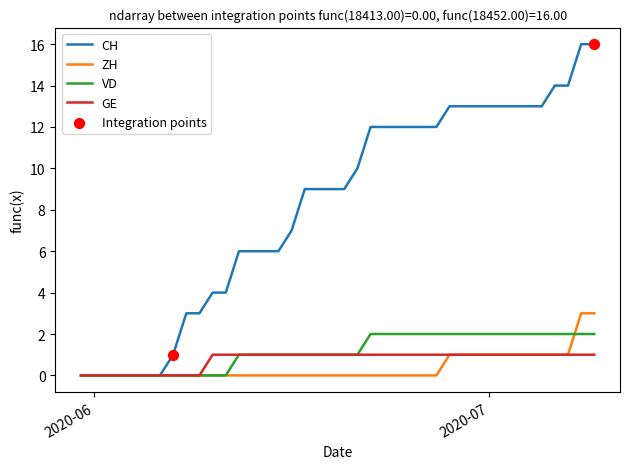

Which series has the largest total across all categories?

CH